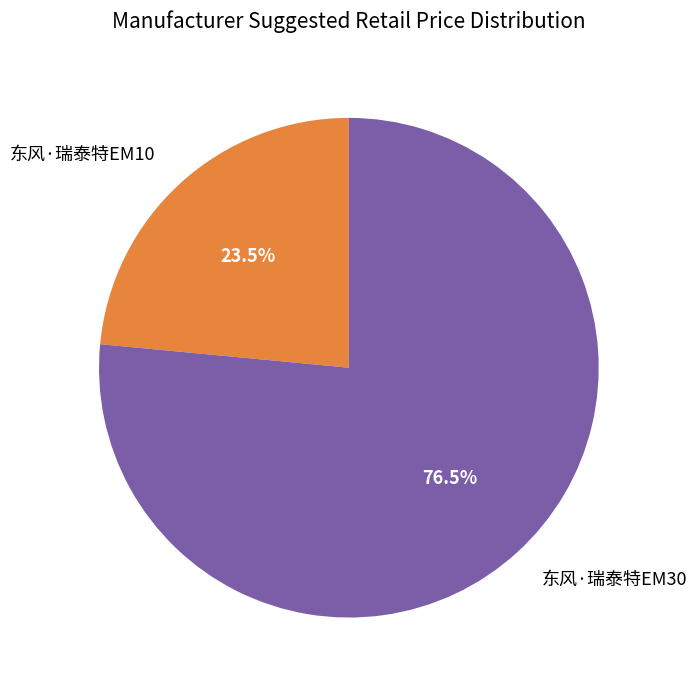

Which category accounts for the majority?

东风·瑞泰特EM30